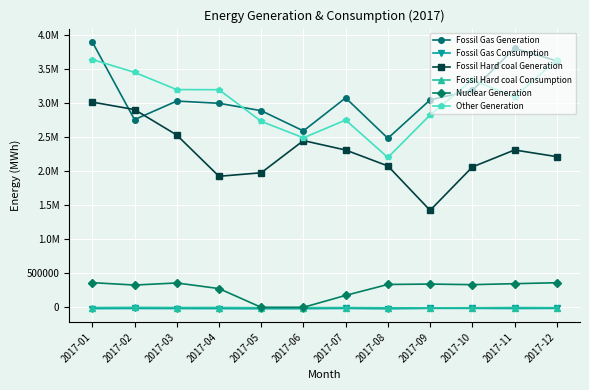

Does the chart have visible grid lines?

Yes